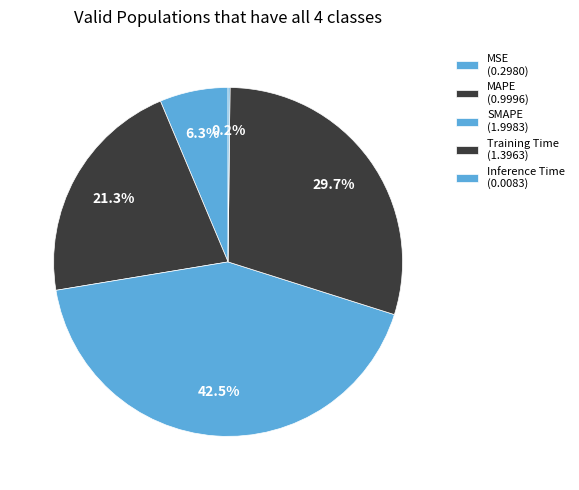

True or false: SMAPE accounts for 54% of the total.

False